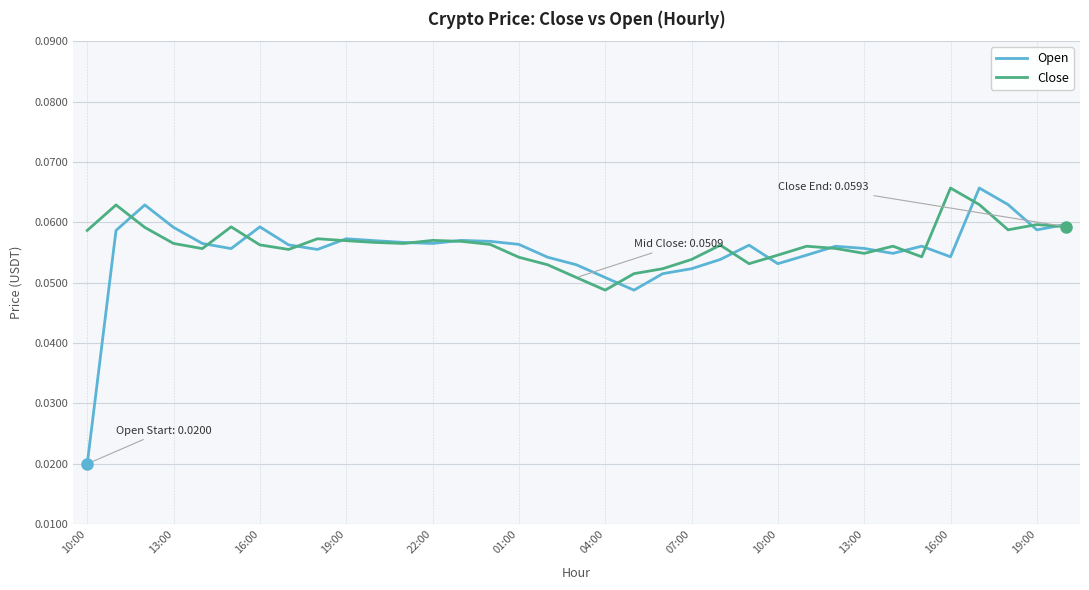

Which series has the widest spread of values?

Open